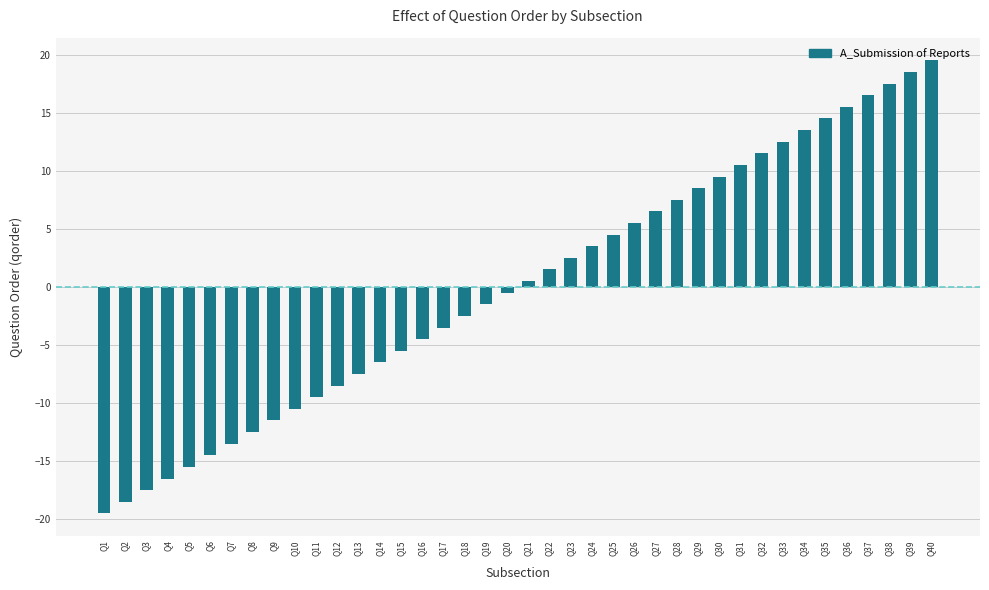

What is the difference between the maximum and minimum values?

39.0